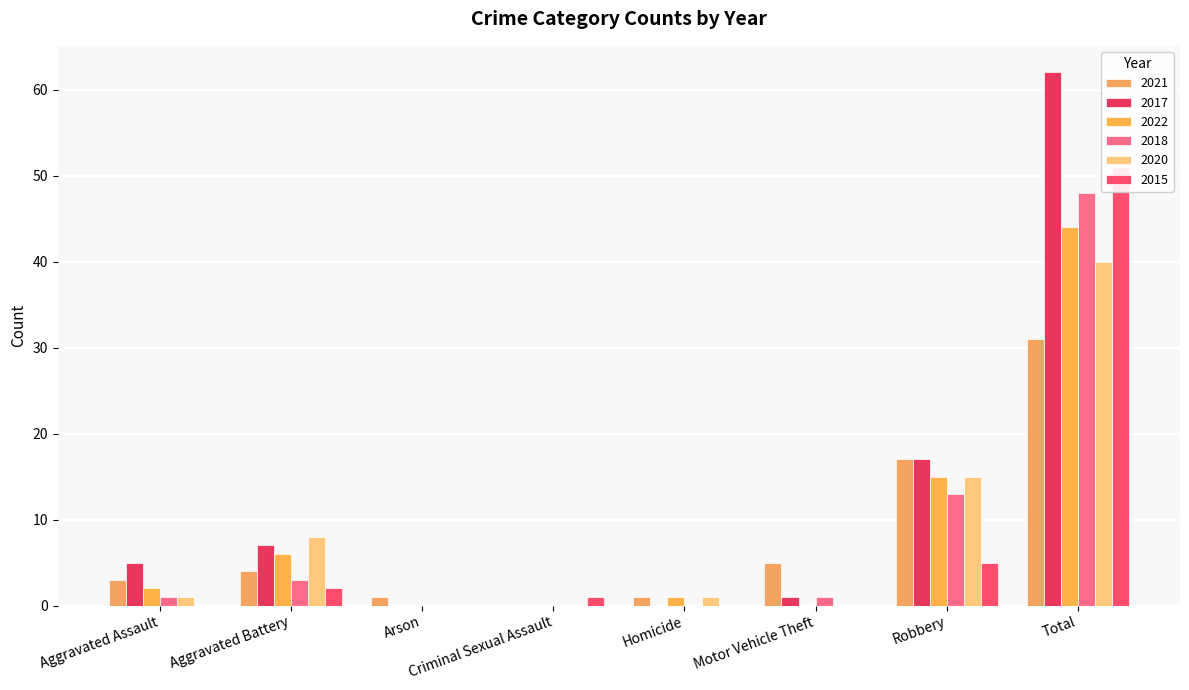

What position from the left is Aggravated Assault?

1